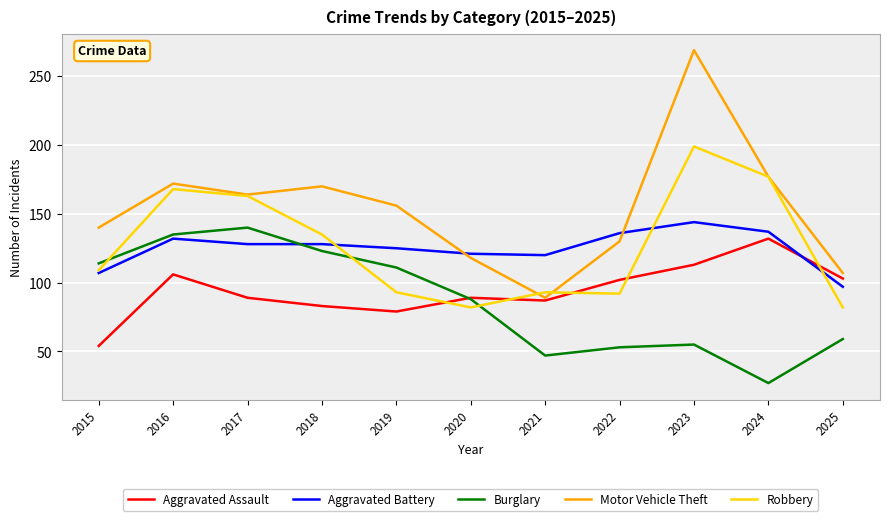

At which category does the chart reach its peak across all series?

2023